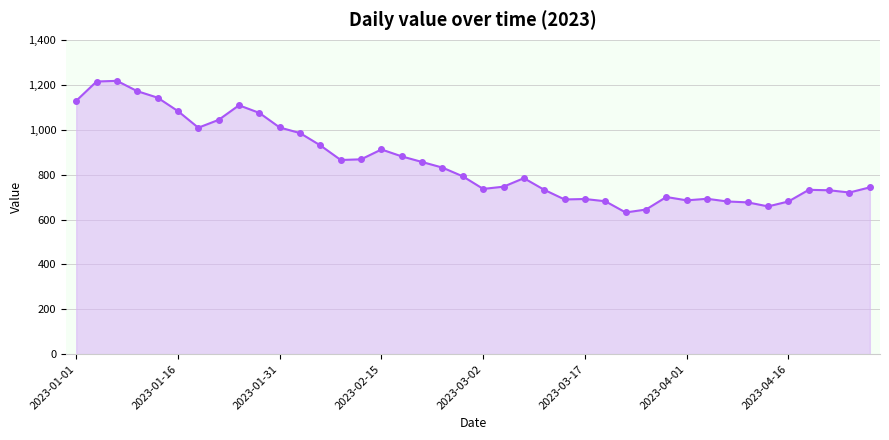

What is the difference between the second highest and second lowest values?

571